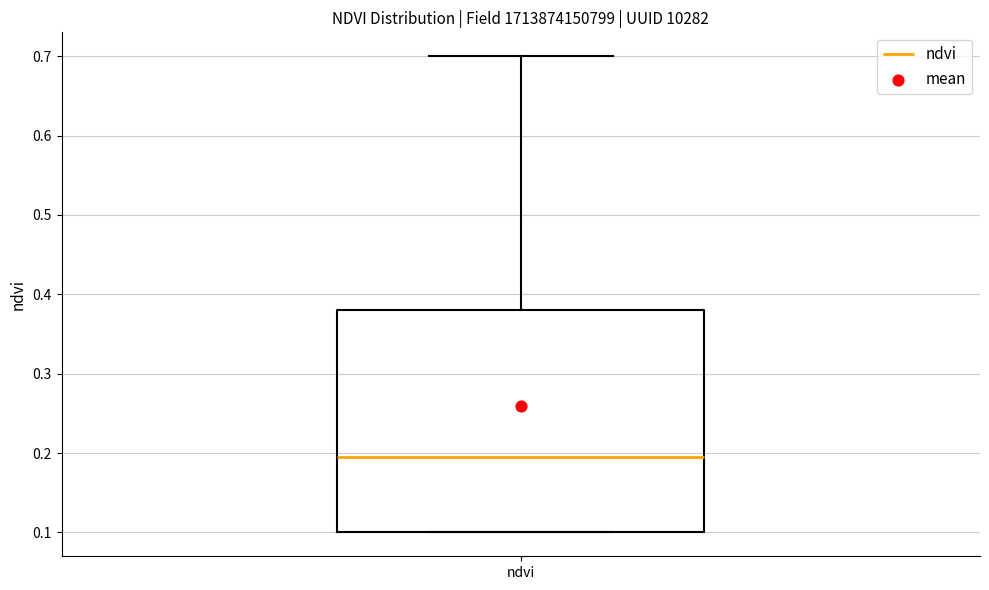

Transcribe this box plot: give where the median line is, the range the box spans, and where the two whiskers end, as read against the y-axis. The values are not printed on the chart, so give them approximately, as read against the axis.

median 0.20, box 0.10 to 0.38, whiskers 0.10 to 0.70